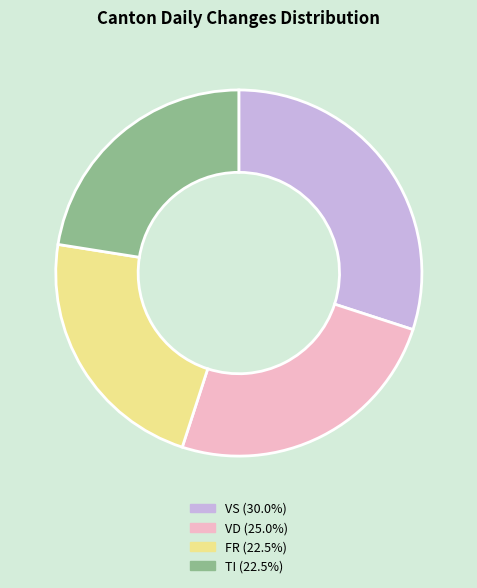

Does any single category account for the majority?

No